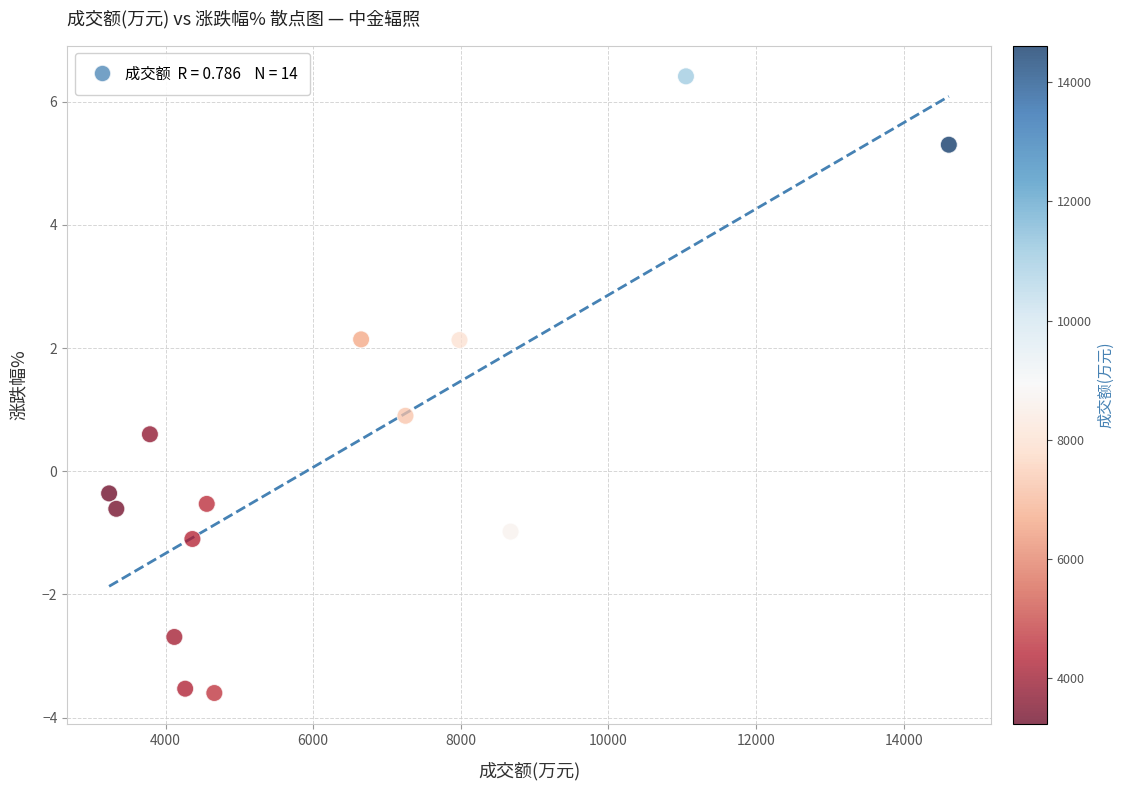

What is the range of Y values (max minus min)?

10.0